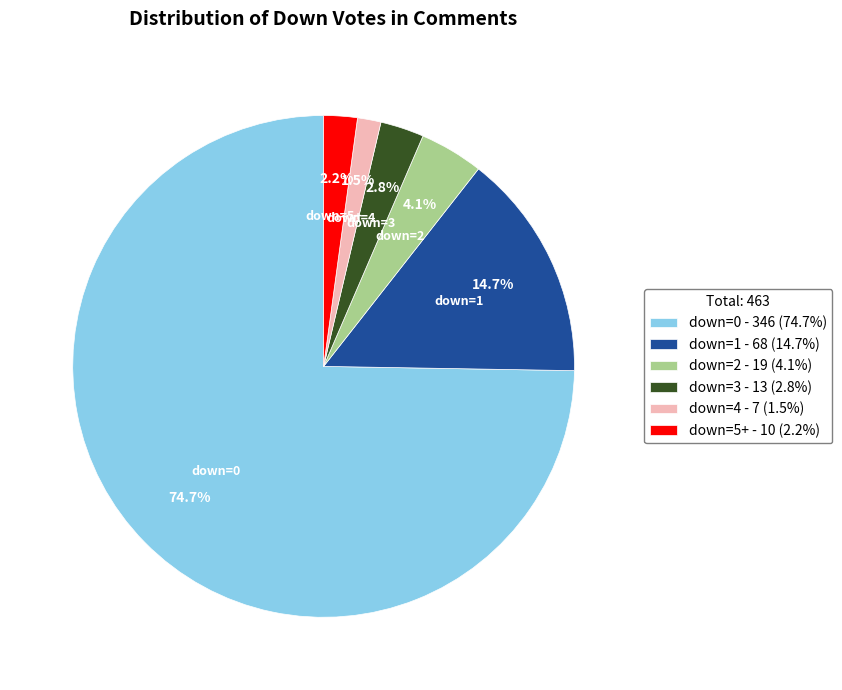

Which category accounts for the majority?

down=0